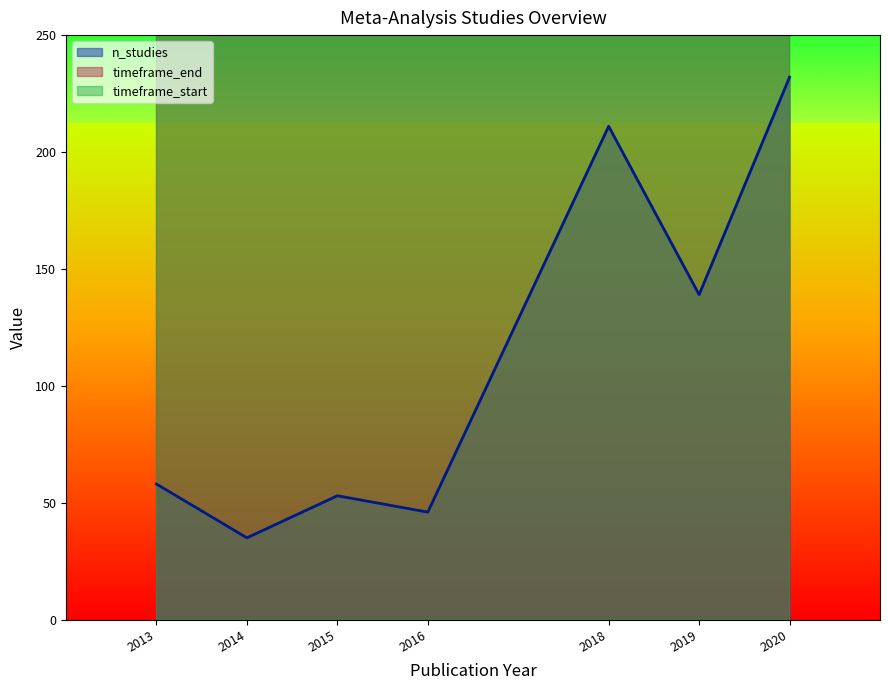

The value of n_studies at Uller et al 2013 is 58. True or false?

True